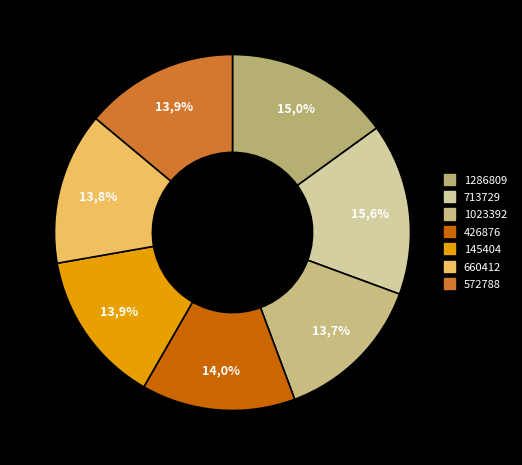

How much of the chart is everything except 426876?

86.0%